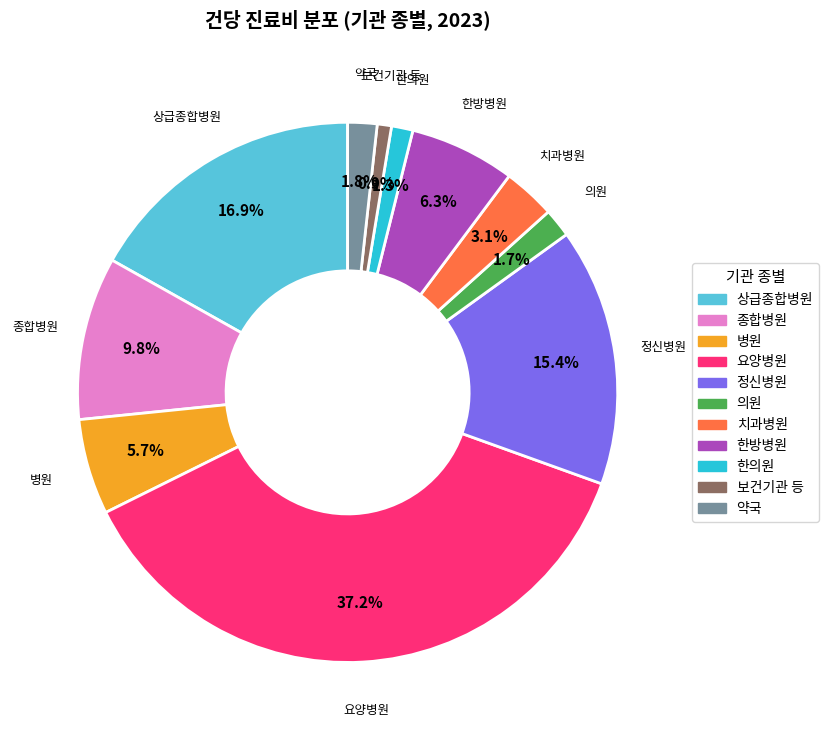

How many slices are in this pie chart?

11